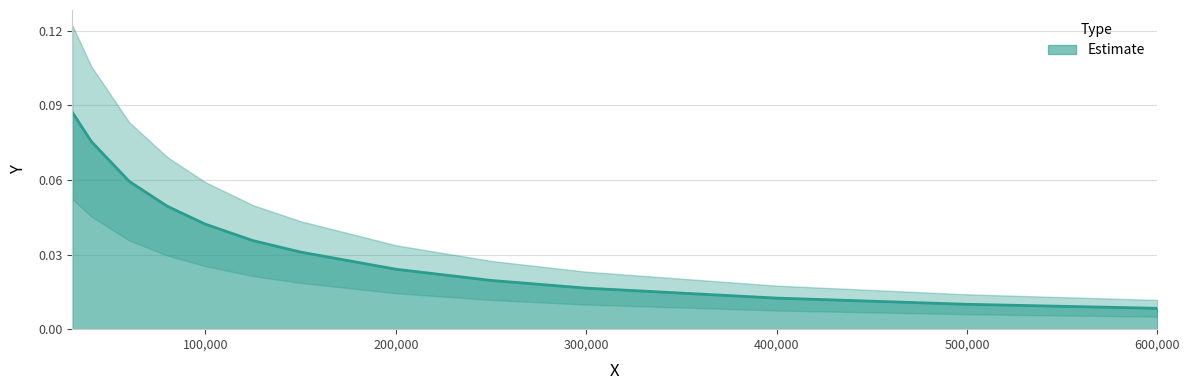

Reading right to left, extract all data points from this chart.

0.0	0.0	0.0	0.0	0.0	0.0	0.0	0.0	0.0	0.0	0.1	0.1	0.1